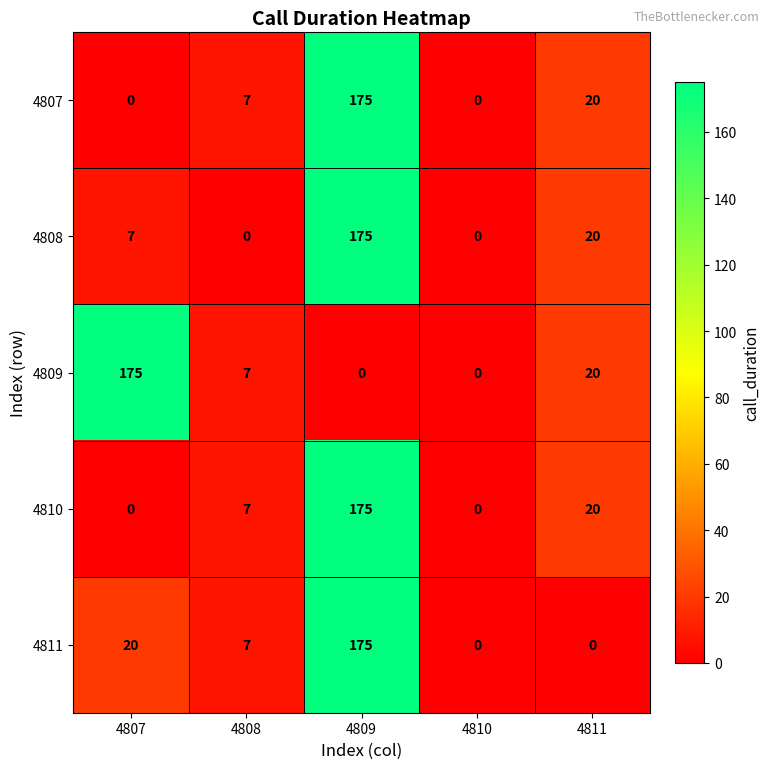

The value of 4811 at 4811 is 0. True or false?

True